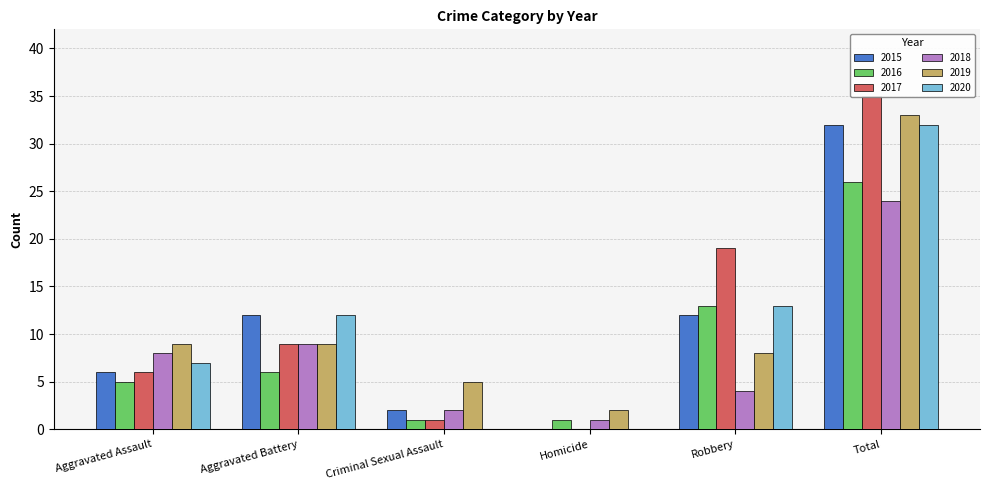

How many values in the 2015 series exceed 12?

1